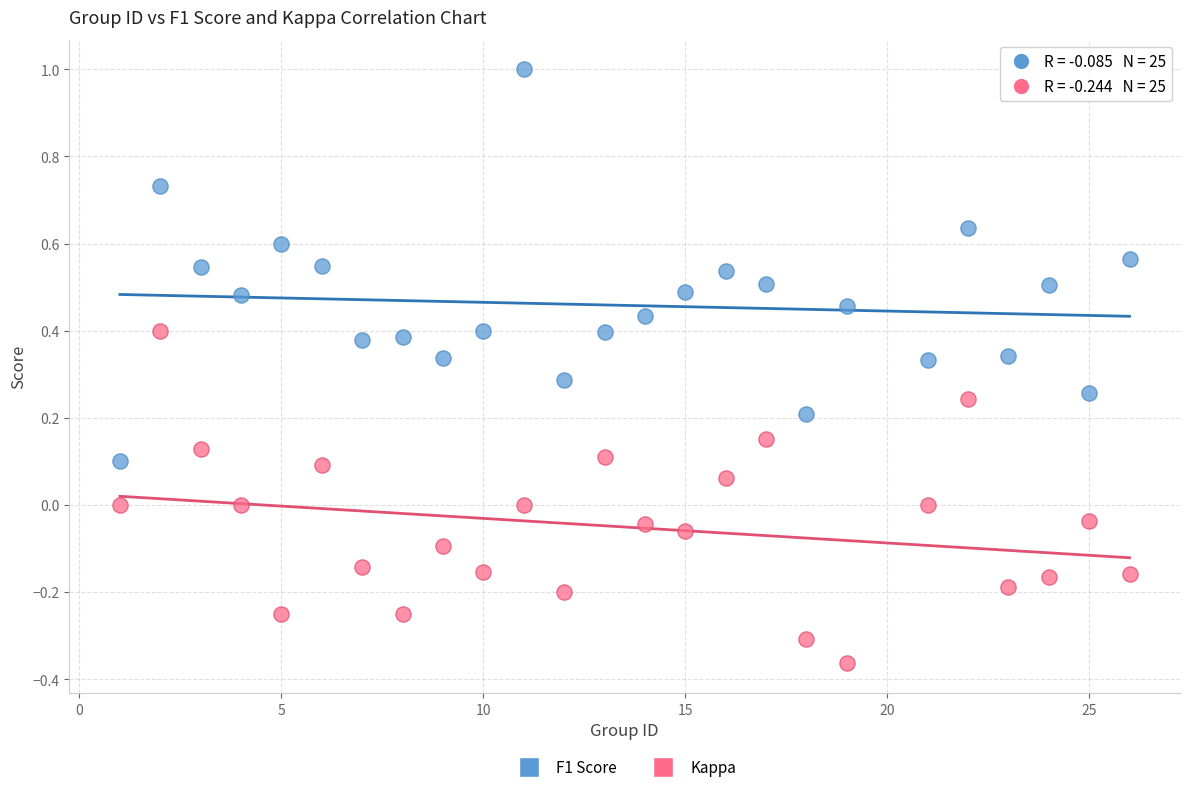

Which series has the widest spread of Y values?

F1 Score